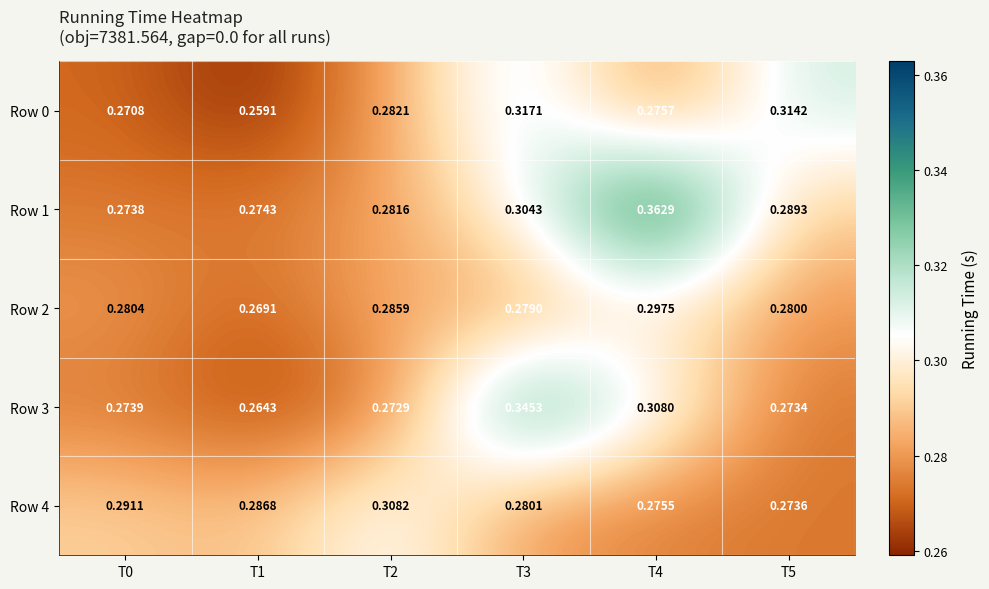

How many data points does each series have?

6